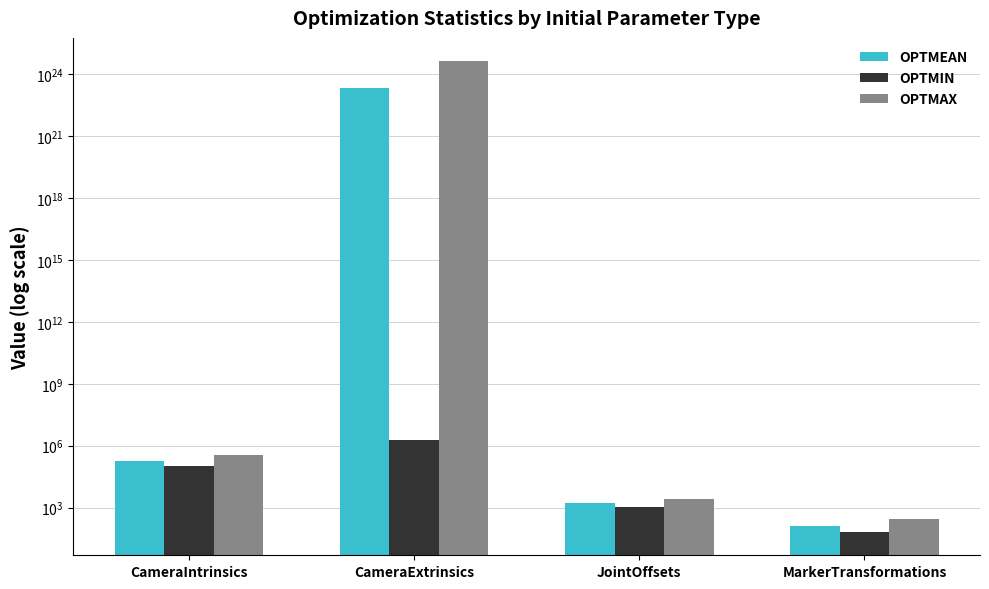

Reading right to left, transcribe all the data shown in this chart.

OPTMEAN: 136.1	1693.8	206462000000000013107200.0	190317.0
OPTMIN: 68.0	1100.1	1808620.0	105816.0
OPTMAX: 294.3	2687.9	4129230000000000159907840.0	338600.0